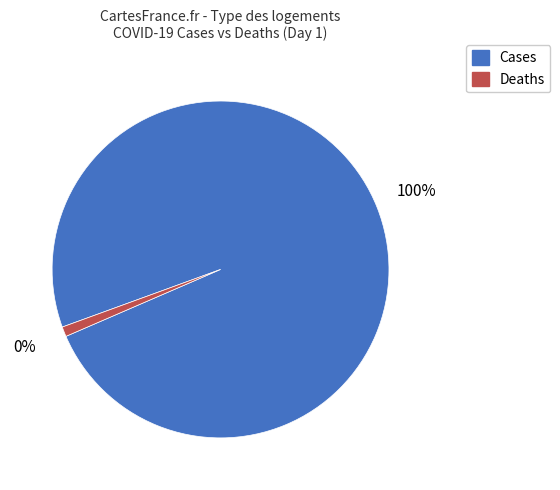

How many slices are in this pie chart?

2